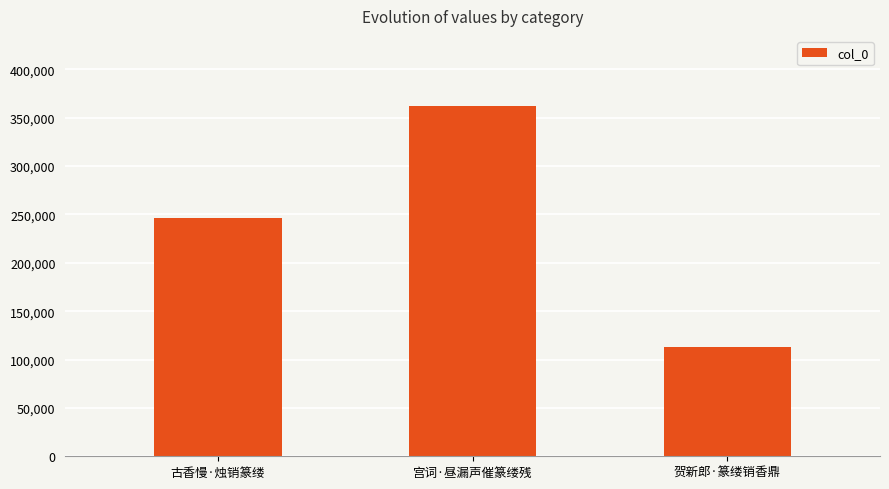

Which label corresponds to the largest value in the chart?

宫词·昼漏声催篆缕残